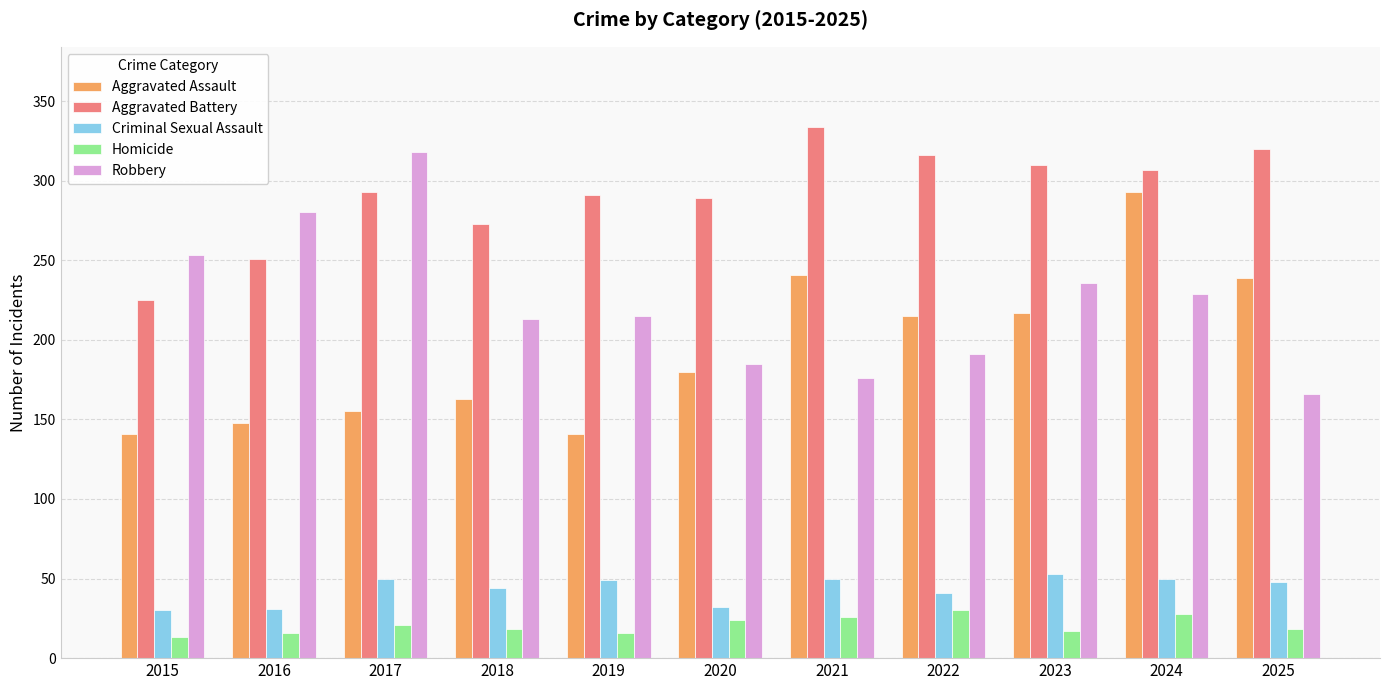

Which category has the highest value in the Robbery series?

2017